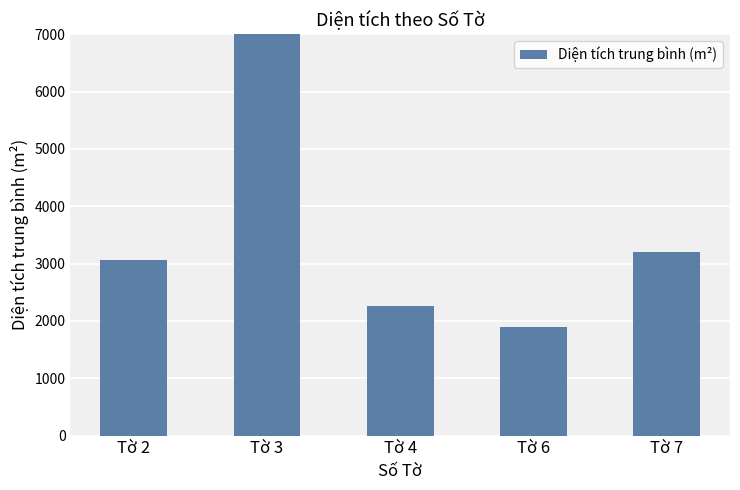

What is the maximum value shown in the chart?

7577.8